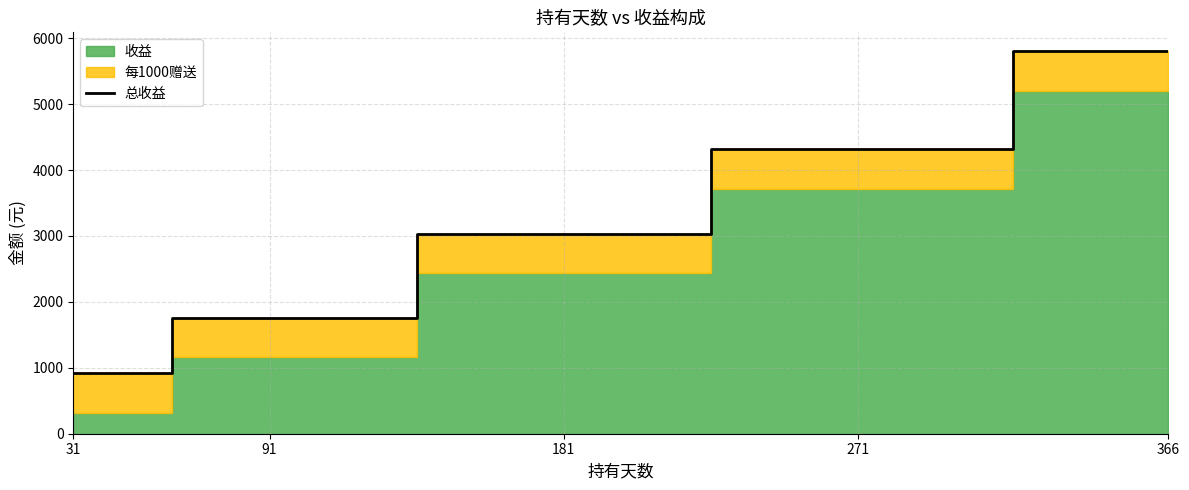

What is the average value?

3166